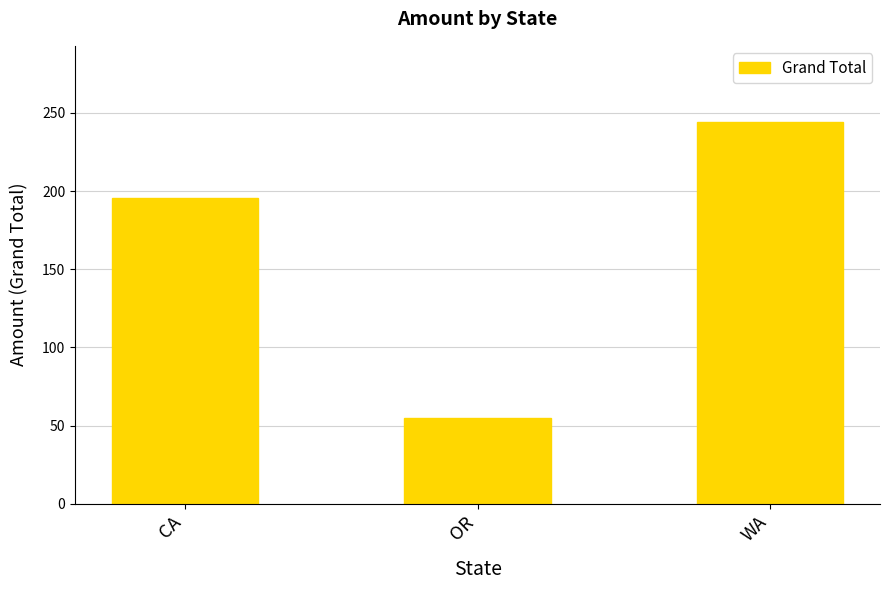

What is the smallest value displayed?

55.0